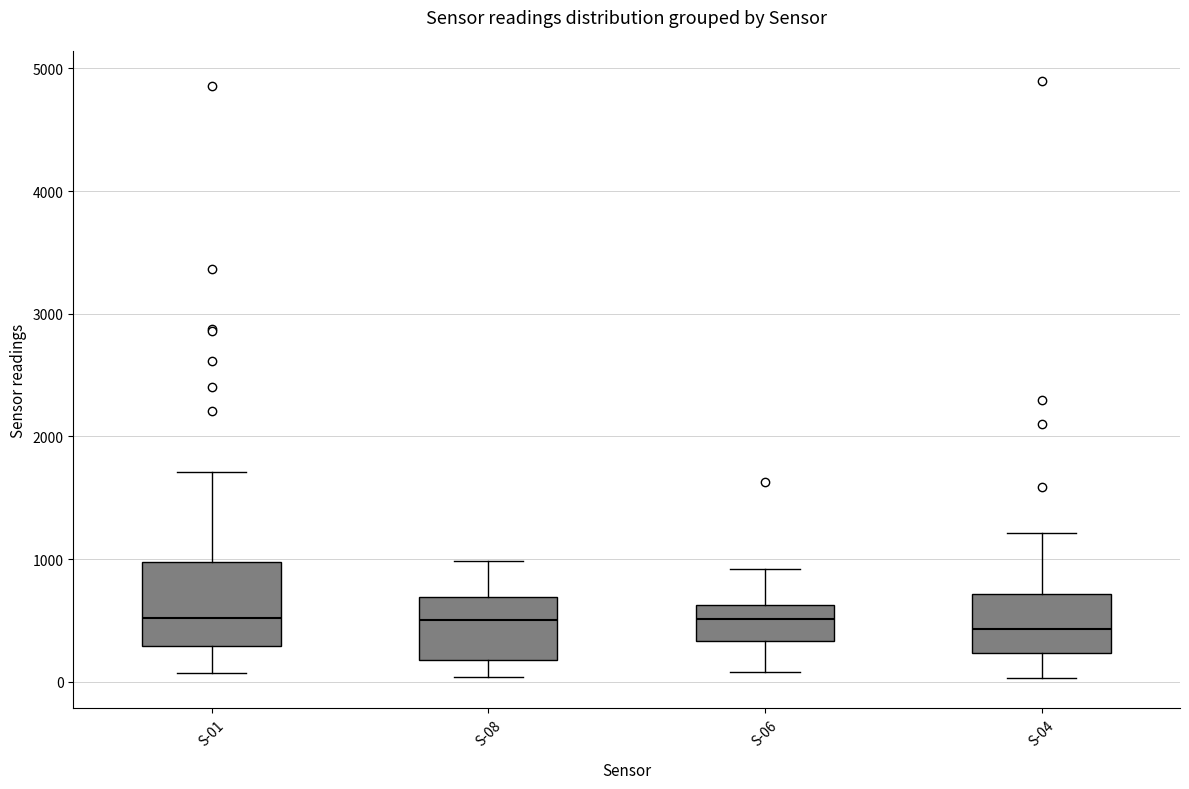

Comparing the boxes themselves (not the whiskers), which one is the tallest?

S-01